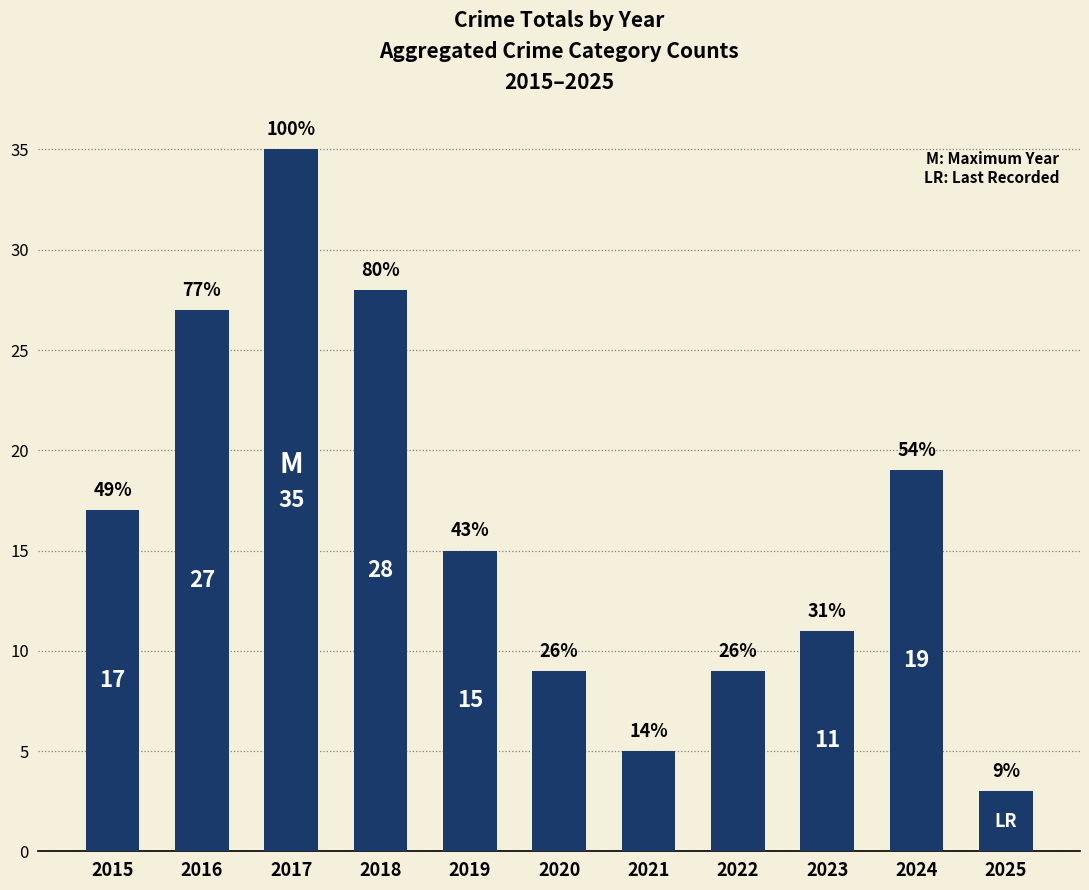

Where does the data first go above 15?

2015